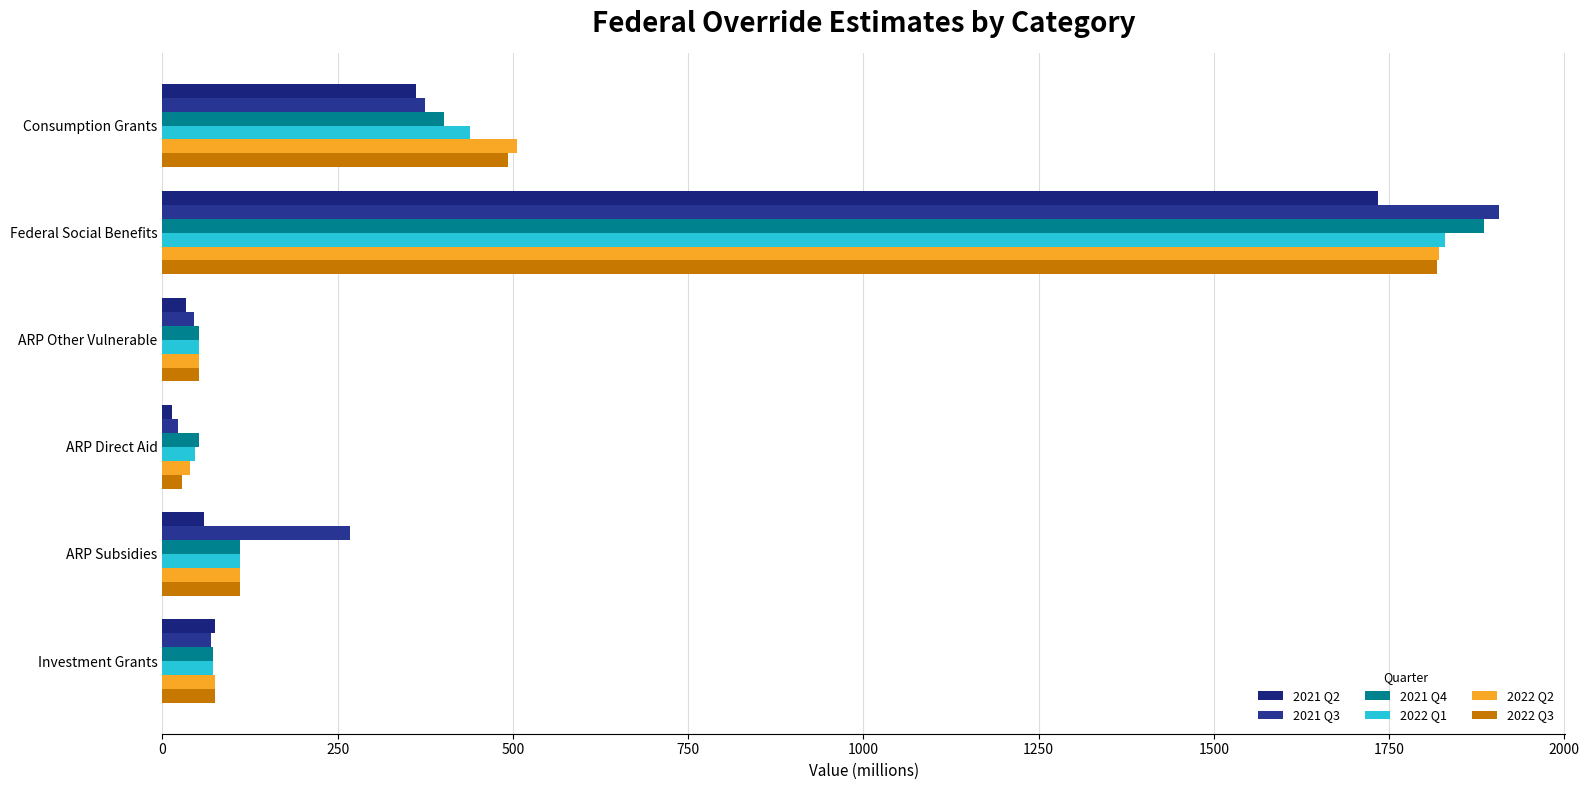

How many data points in 2022 Q2 are above 110?

3